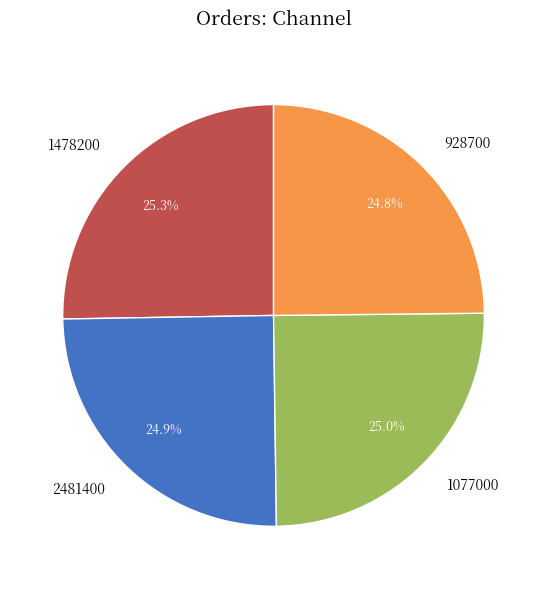

Does 1478200 account for over 50% of the chart?

No